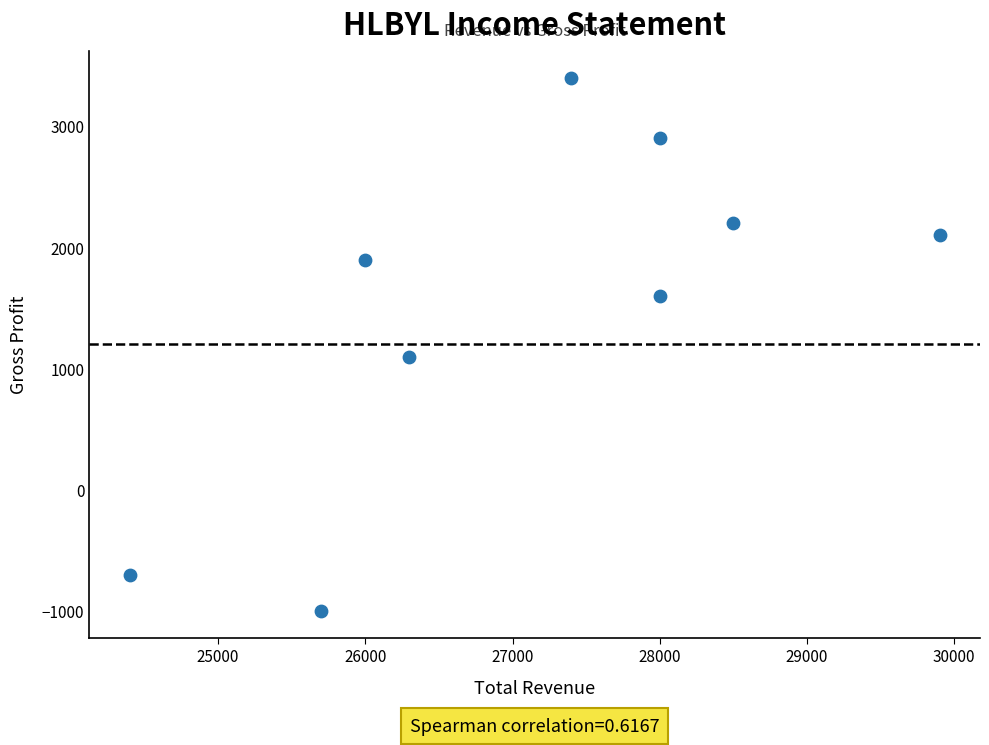

What is the average Y value?

1500